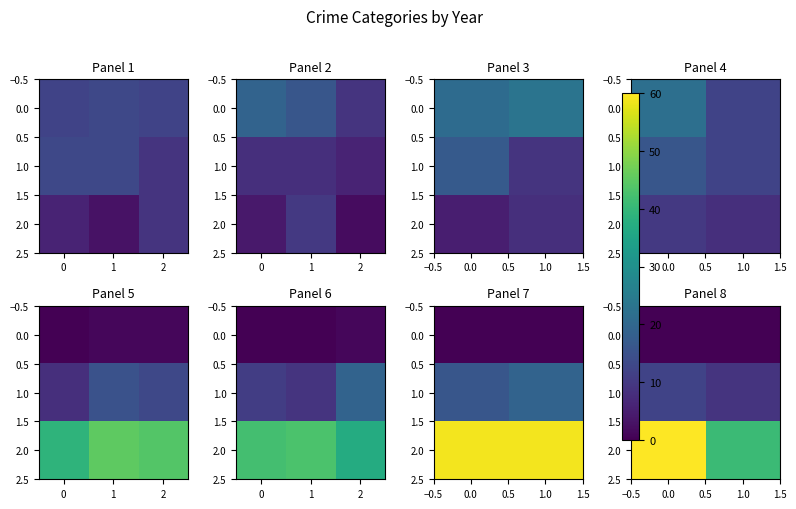

Rank the series by their average value, from highest to lowest.

row_2, row_1, row_0